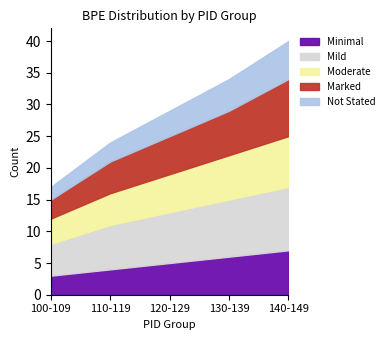

What is the difference between the second highest and second lowest values in the Mild series?

2